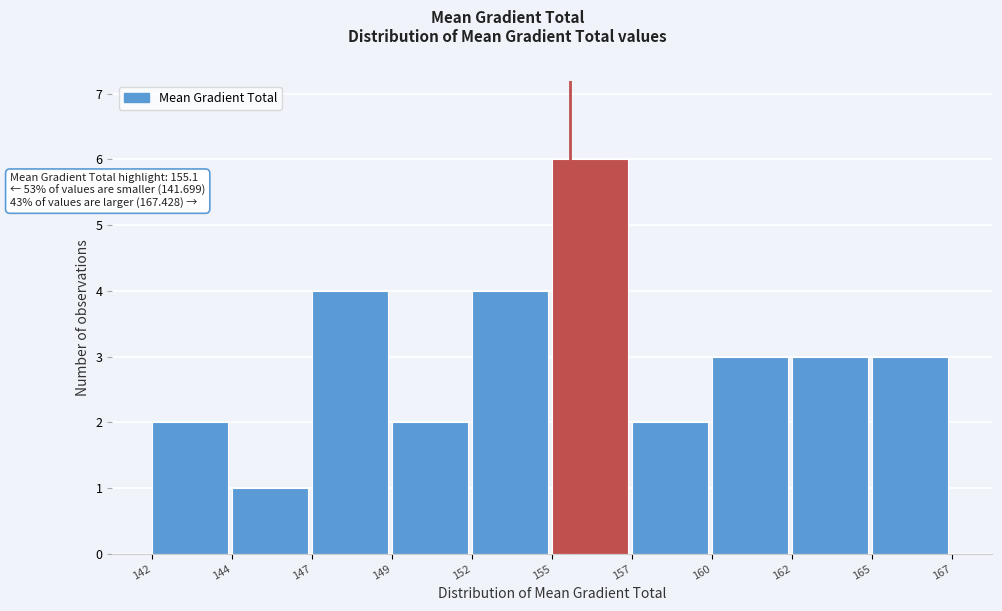

Reading right to left, list all the values displayed in this chart.

3	3	3	2	6	4	2	4	1	2